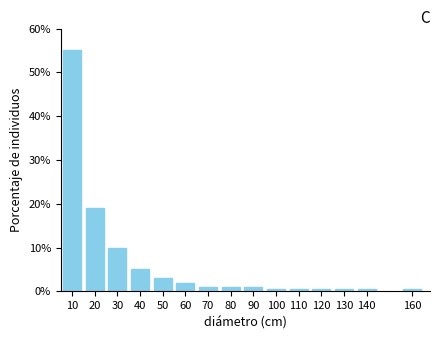

Reading left to right, transcribe all the data shown in this chart.

10=55.0	20=19.0	30=10.0	40=5.0	50=3.0	60=2.0	70=1.0	80=1.0	90=1.0	100=0.5	110=0.5	120=0.5	130=0.5	140=0.5	160=0.5